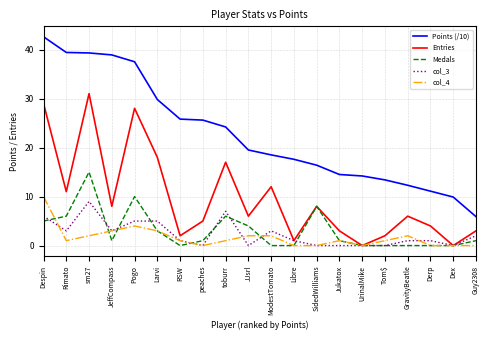

What is the total value across all series at Tom$?

16.4